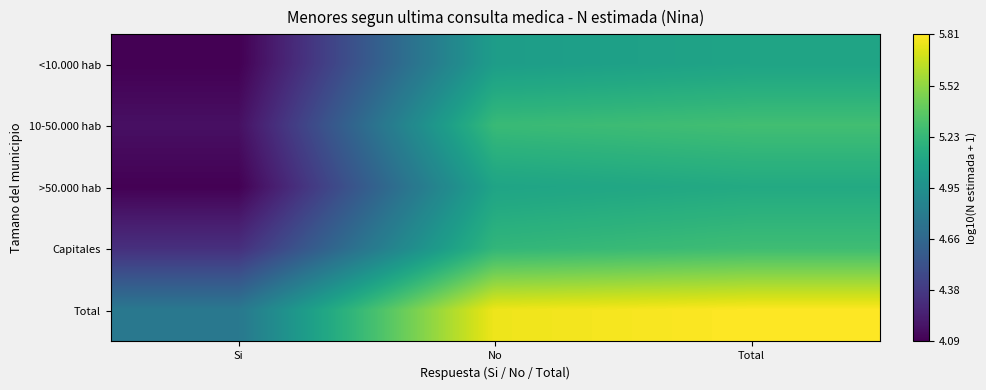

Which series changed the most between Si and Total?

10-50.000 hab